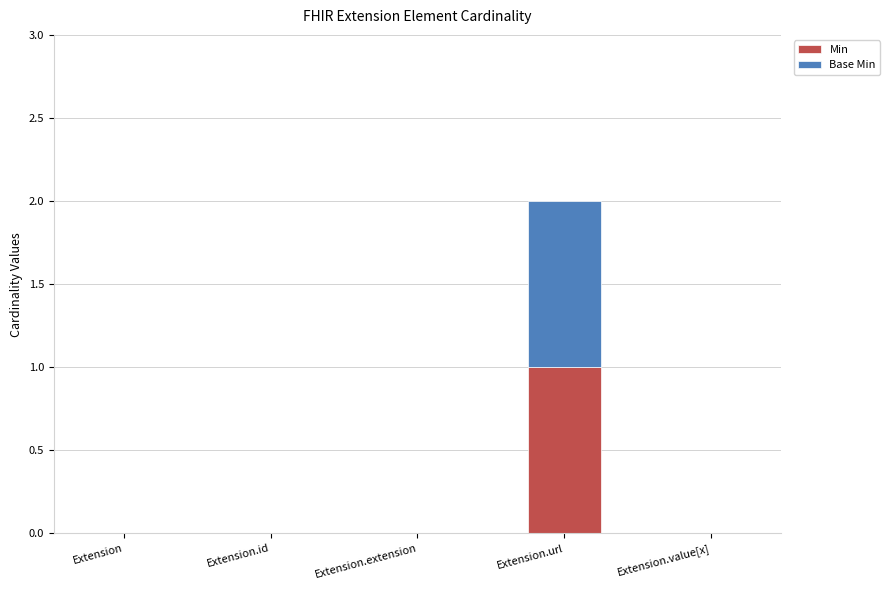

Which category has the highest value in the Min series?

Extension.url